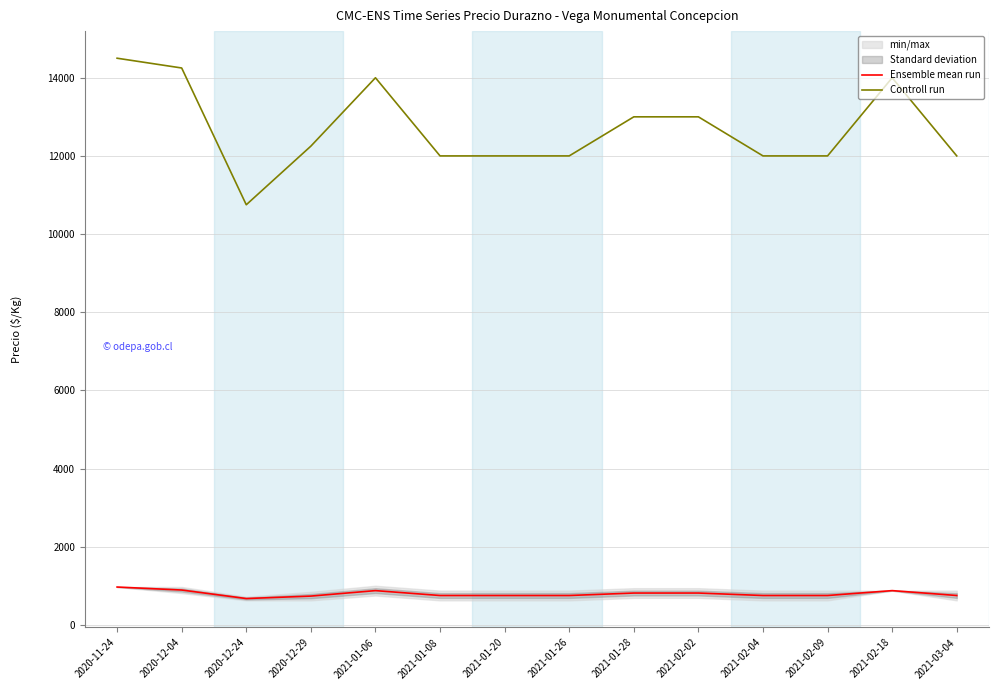

Reading right to left, list all the values displayed in this chart.

Ensemble mean run: 2021-03-04=750	2021-02-18=875	2021-02-09=750	2021-02-04=750	2021-02-02=813	2021-01-28=813	2021-01-26=750	2021-01-20=750	2021-01-08=750	2021-01-06=875	2020-12-29=735	2020-12-24=672	2020-12-04=890	2020-11-24=967
Controll run: 2021-03-04=12000	2021-02-18=14000	2021-02-09=12000	2021-02-04=12000	2021-02-02=13000	2021-01-28=13000	2021-01-26=12000	2021-01-20=12000	2021-01-08=12000	2021-01-06=14000	2020-12-29=12250	2020-12-24=10750	2020-12-04=14250	2020-11-24=14500